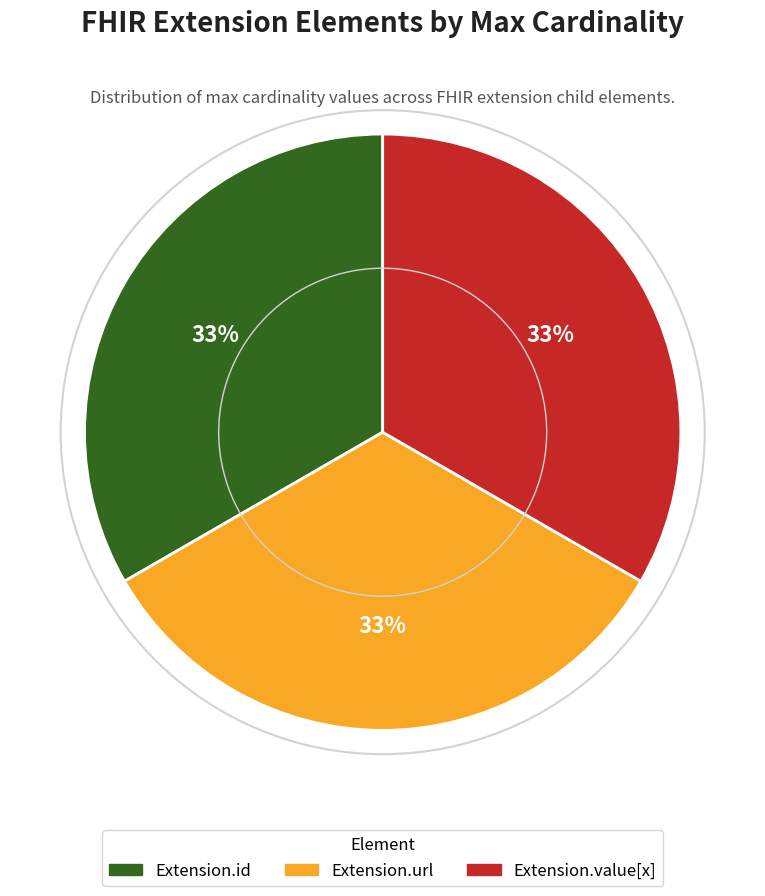

To the nearest percent, what is the average slice percentage?

33%